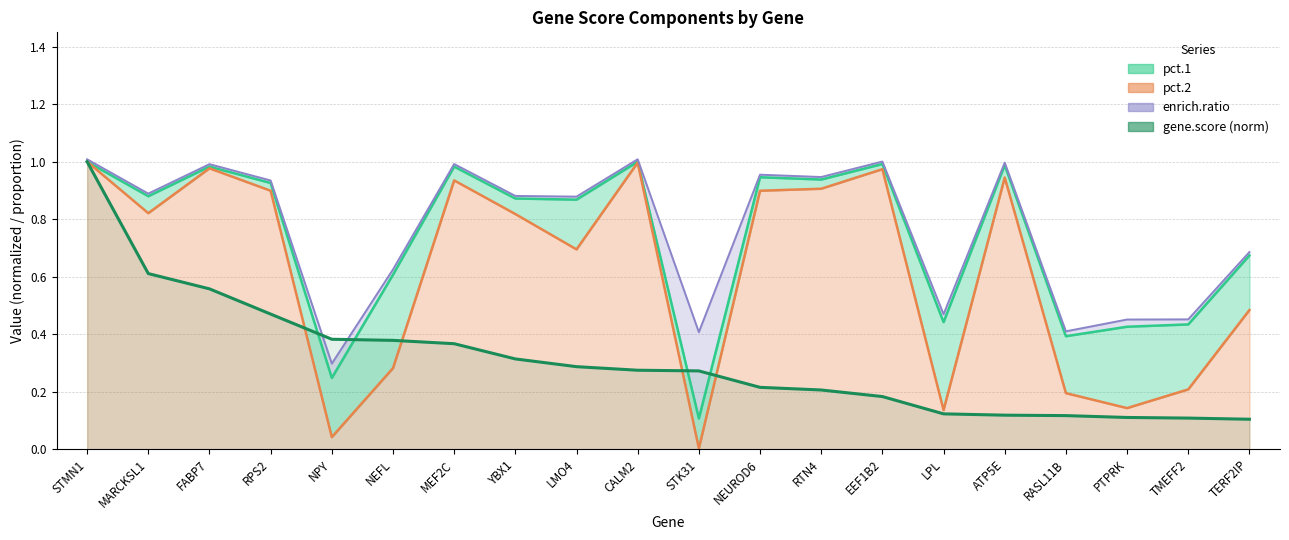

What position from the right is RTN4?

8